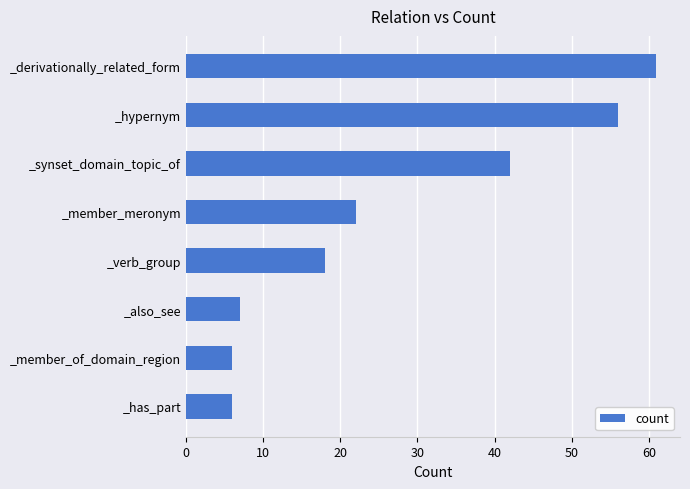

At which label is the value closest to 33?

_synset_domain_topic_of